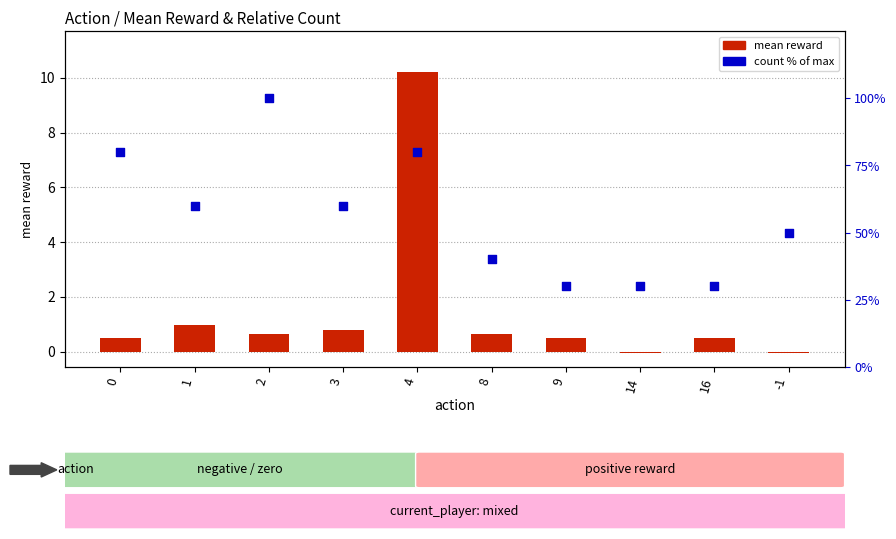

Which series reaches the maximum Y coordinate?

count (% of max)